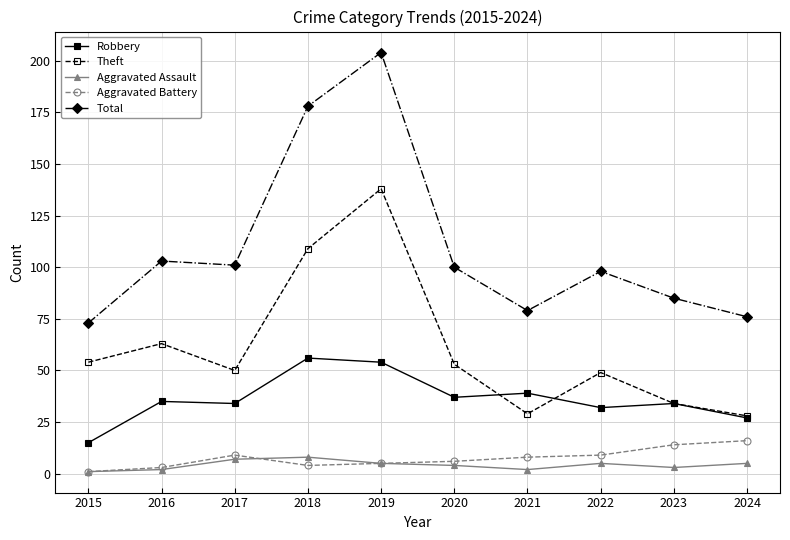

True or false: Robbery and Aggravated Assault cross at least once.

False